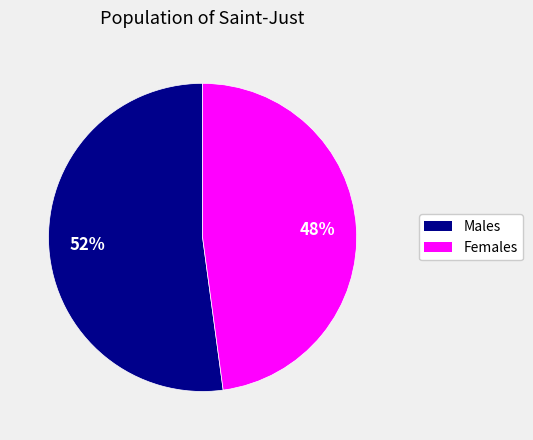

To the nearest percent, what is the difference between the largest and smallest slice percentages?

4%